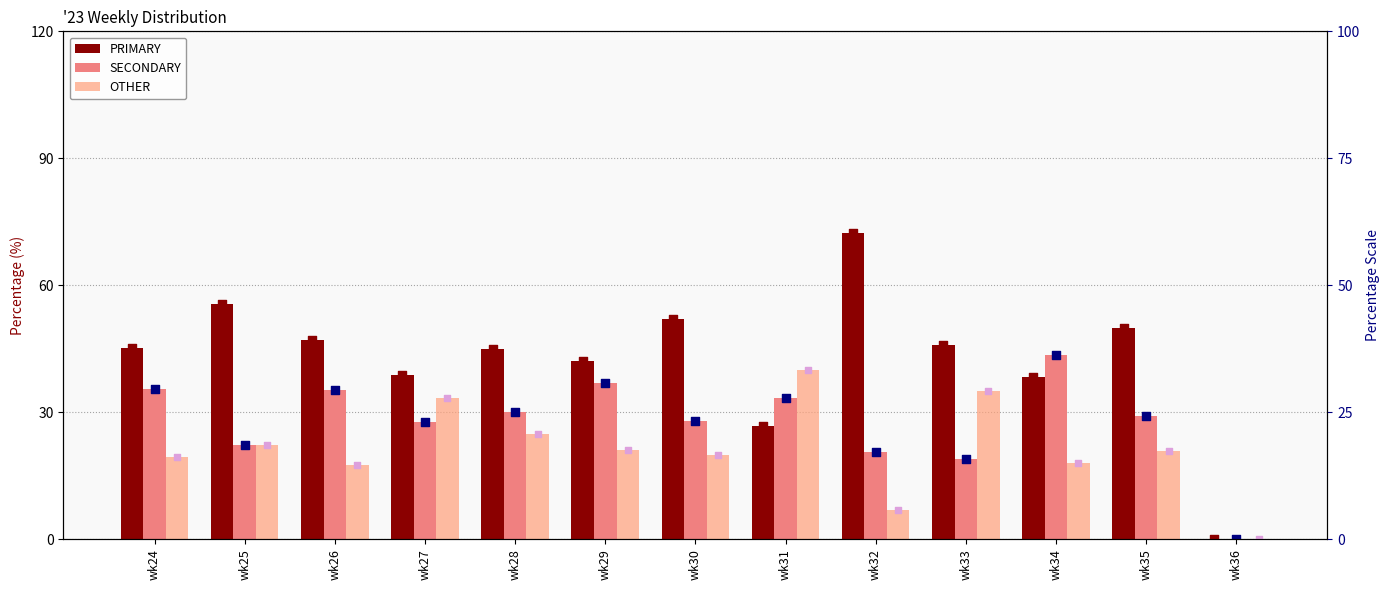

Which series has the largest total across all categories?

PRIMARY